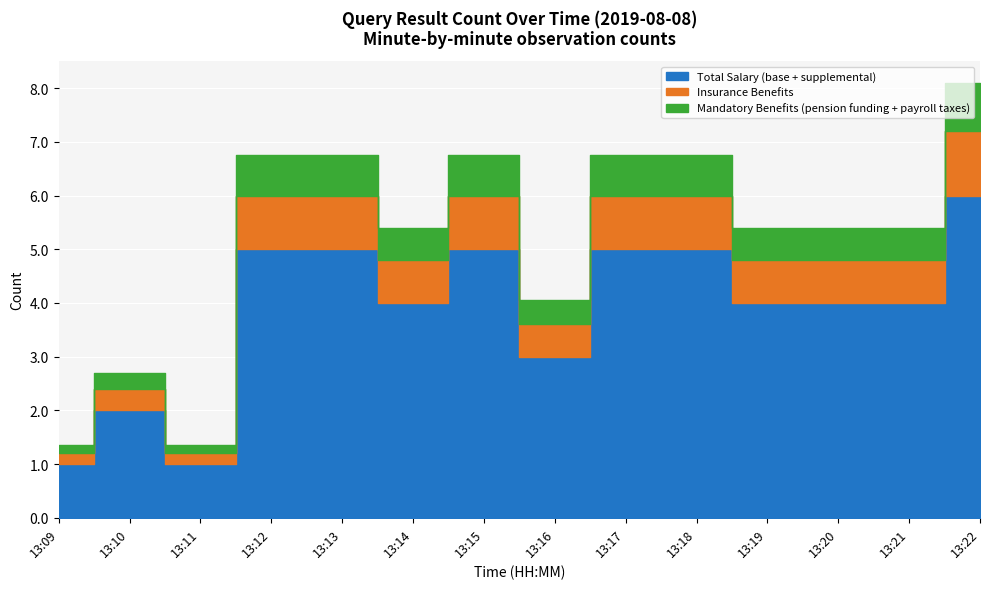

What is the difference between the Insurance Benefits values at 13:21 and 13:16?

0.2